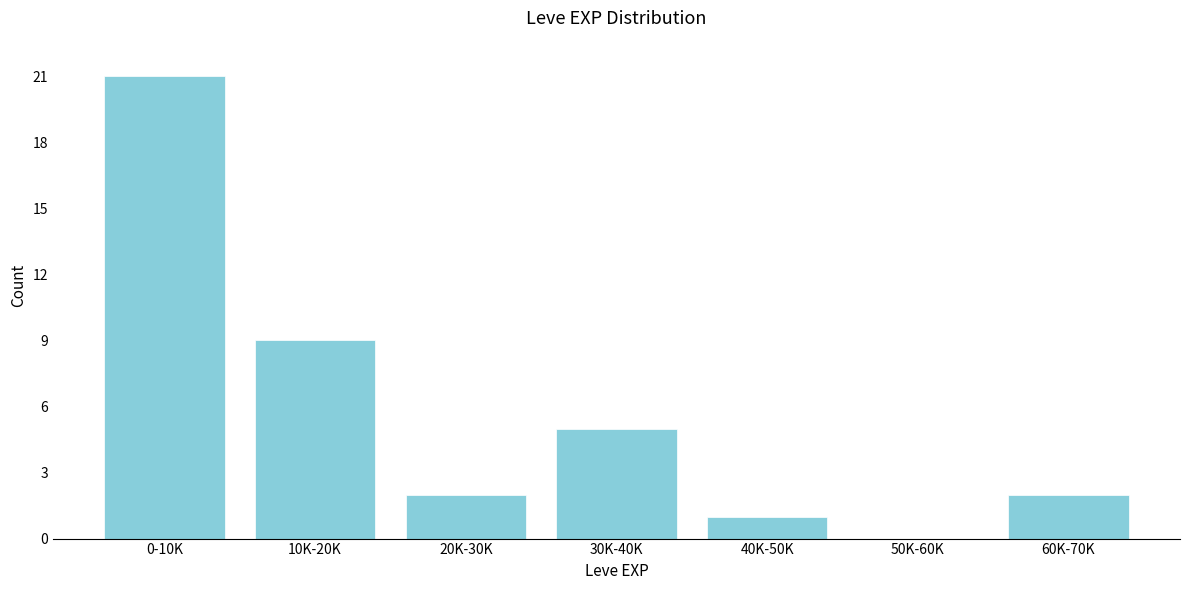

Reading right to left, transcribe all the data shown in this chart.

60K-70K=2	50K-60K=0	40K-50K=1	30K-40K=5	20K-30K=2	10K-20K=9	0-10K=21